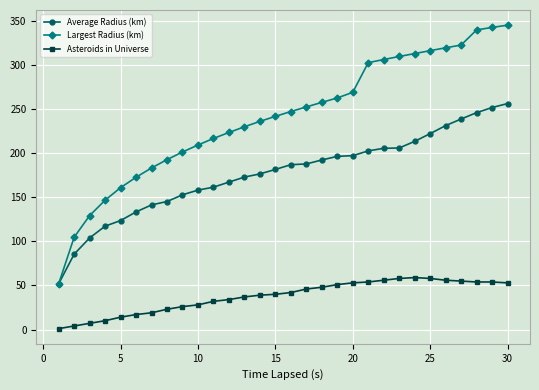

List the series in order of their peak value, highest first.

Largest Radius (km), Average Radius (km), Asteroids in Universe